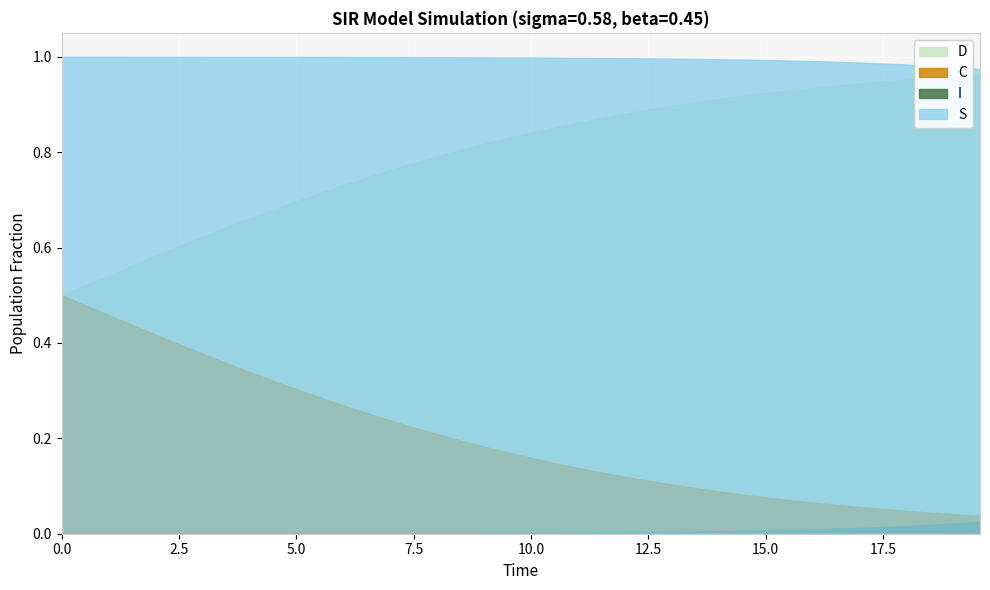

Reading right to left, extract all data points from this chart.

S: 39=1.0	38=1.0	37=1.0	36=1.0	35=1.0	34=1.0	33=1.0	32=1.0	31=1.0	30=1.0	29=1.0	28=1.0	27=1.0	26=1.0	25=1.0	24=1.0	23=1.0	22=1.0	21=1.0	20=1.0	19=1.0	18=1.0	17=1.0	16=1.0	15=1.0	14=1.0	13=1.0	12=1.0	11=1.0	10=1.0	9=1.0	8=1.0	7=1.0	6=1.0	5=1.0	4=1.0	3=1.0	2=1.0	1=1.0	0=1.0
I: 39=0.0	38=0.0	37=0.0	36=0.0	35=0.0	34=0.0	33=0.0	32=0.0	31=0.0	30=0.0	29=0.0	28=0.0	27=0.0	26=0.0	25=0.0	24=0.0	23=0.0	22=0.0	21=0.0	20=0.0	19=0.0	18=0.0	17=0.0	16=0.0	15=0.0	14=0.0	13=0.0	12=0.0	11=0.0	10=0.0	9=0.0	8=0.0	7=0.0	6=0.0	5=0.0	4=0.0	3=0.0	2=0.0	1=0.0	0=0.0
C: 39=0.0	38=0.0	37=0.0	36=0.0	35=0.1	34=0.1	33=0.1	32=0.1	31=0.1	30=0.1	29=0.1	28=0.1	27=0.1	26=0.1	25=0.1	24=0.1	23=0.1	22=0.1	21=0.1	20=0.2	19=0.2	18=0.2	17=0.2	16=0.2	15=0.2	14=0.2	13=0.3	12=0.3	11=0.3	10=0.3	9=0.3	8=0.3	7=0.4	6=0.4	5=0.4	4=0.4	3=0.4	2=0.5	1=0.5	0=0.5
D: 39=1.0	38=1.0	37=1.0	36=1.0	35=0.9	34=0.9	33=0.9	32=0.9	31=0.9	30=0.9	29=0.9	28=0.9	27=0.9	26=0.9	25=0.9	24=0.9	23=0.9	22=0.9	21=0.9	20=0.8	19=0.8	18=0.8	17=0.8	16=0.8	15=0.8	14=0.8	13=0.7	12=0.7	11=0.7	10=0.7	9=0.7	8=0.7	7=0.6	6=0.6	5=0.6	4=0.6	3=0.6	2=0.5	1=0.5	0=0.5